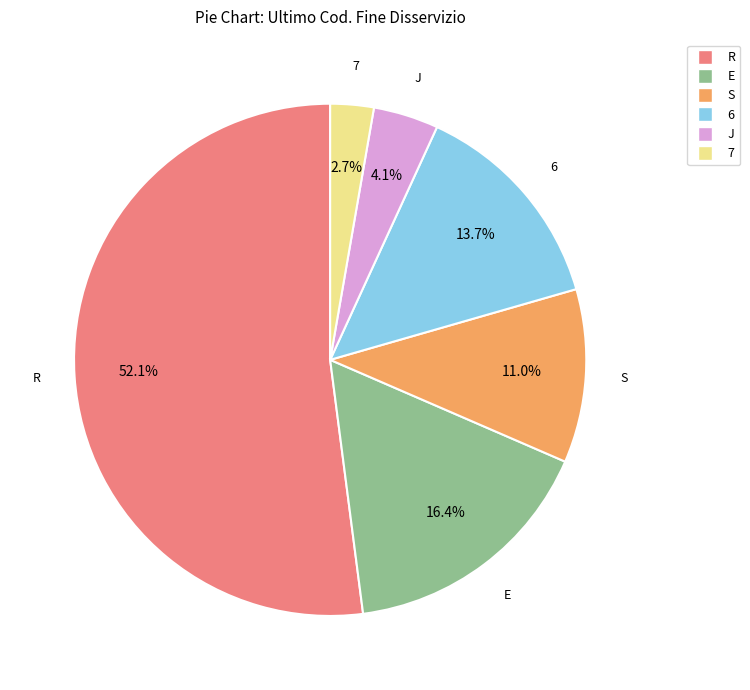

How much of the chart is everything except E?

83.6%